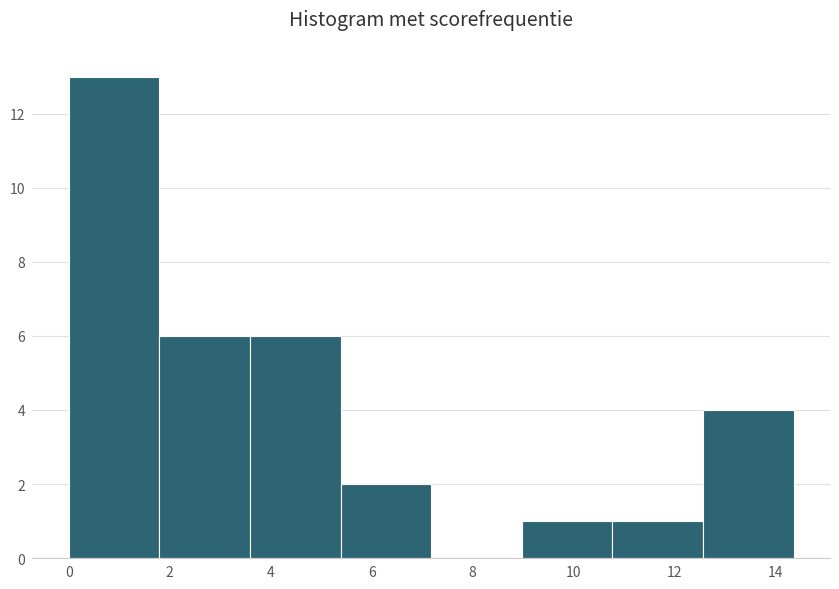

Reading left to right, list every bar in this chart as the range it spans on the x-axis followed by its height. Neither the bar edges nor the heights are printed on the chart, so give them approximately, as read against the axes.

0.0 to 1.8: 13
1.8 to 3.6: 6
3.6 to 5.4: 6
5.4 to 7.2: 2
7.2 to 9.0: 0
9.0 to 10.8: 1
10.8 to 12.6: 1
12.6 to 14.4: 4